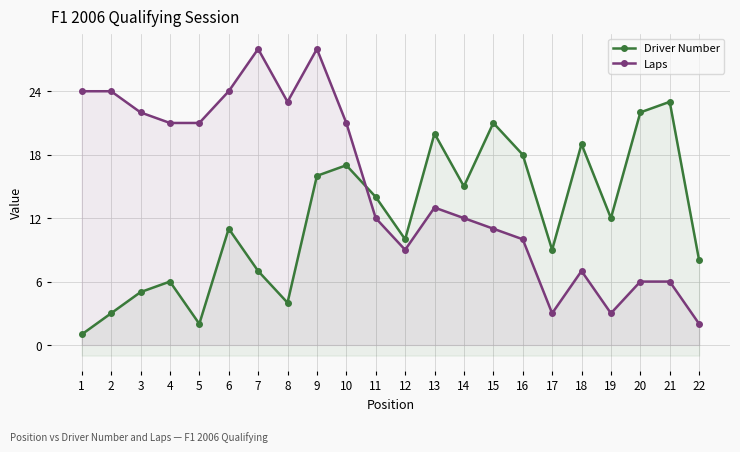

How many data points does each series have?

22